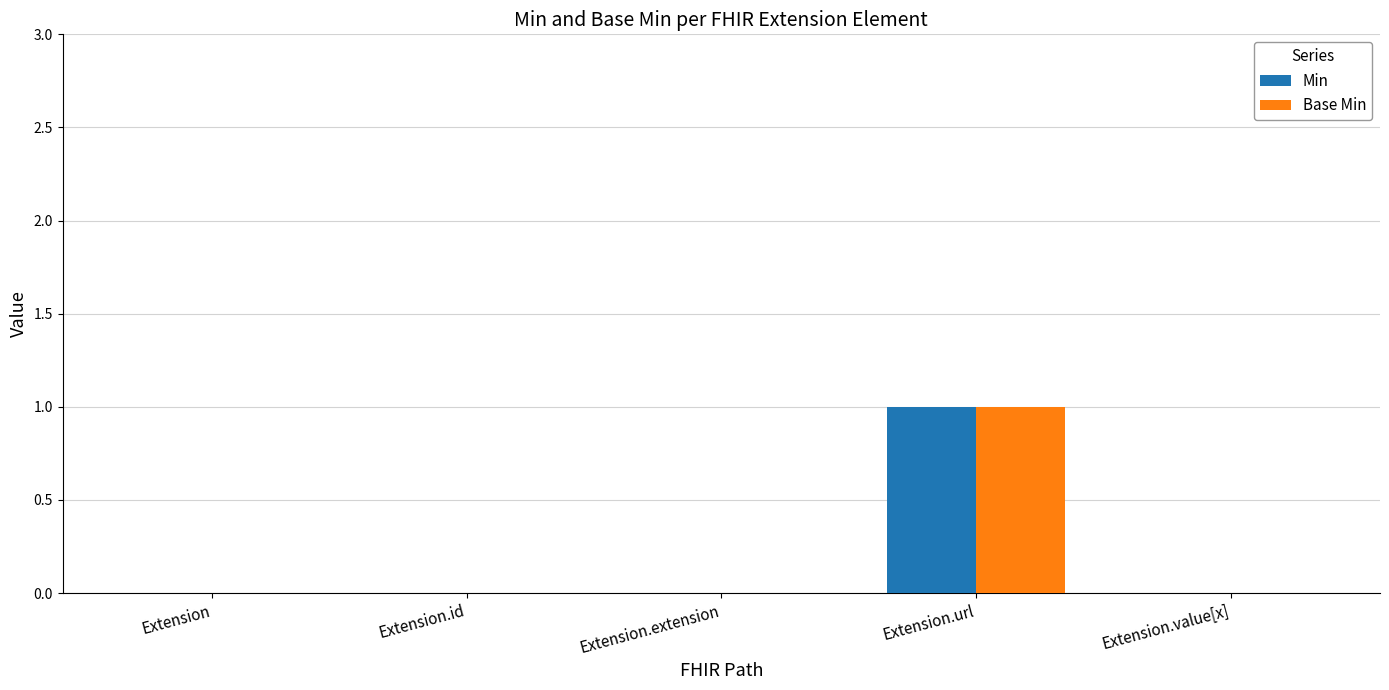

Is it true that Min equals -1 at Extension.id?

False